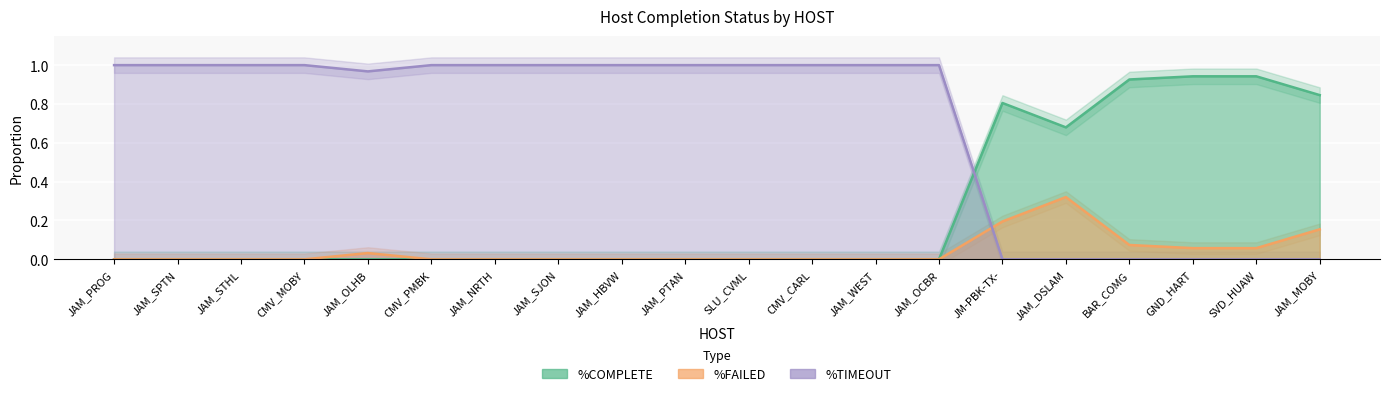

What is the average value of the %TIMEOUT series?

0.7